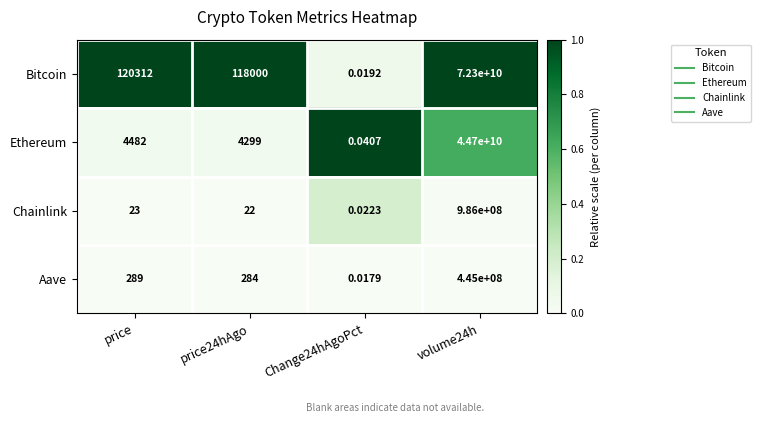

Rank the series at volume24h from highest to lowest value.

Bitcoin, Ethereum, Chainlink, Aave